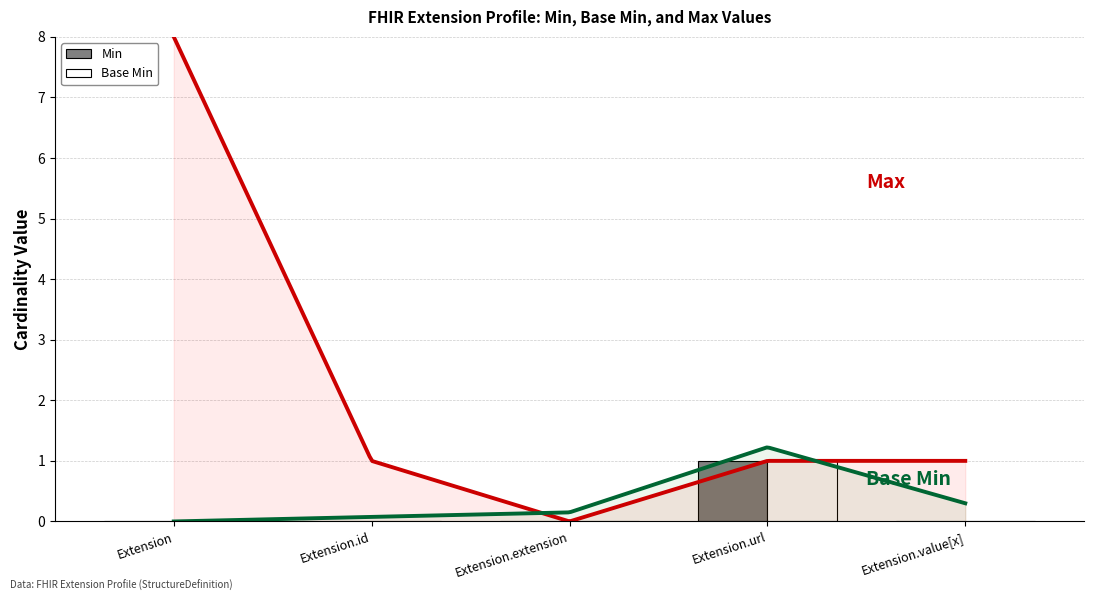

Where is Base Min nearest to the value 0?

Extension